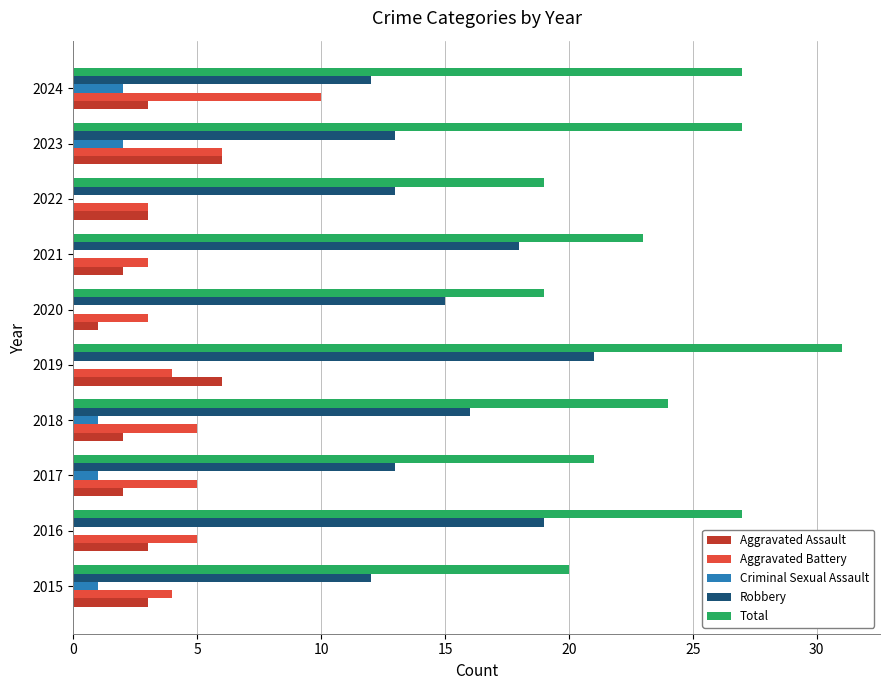

The Criminal Sexual Assault series shows 2 at 2023. True or false?

True